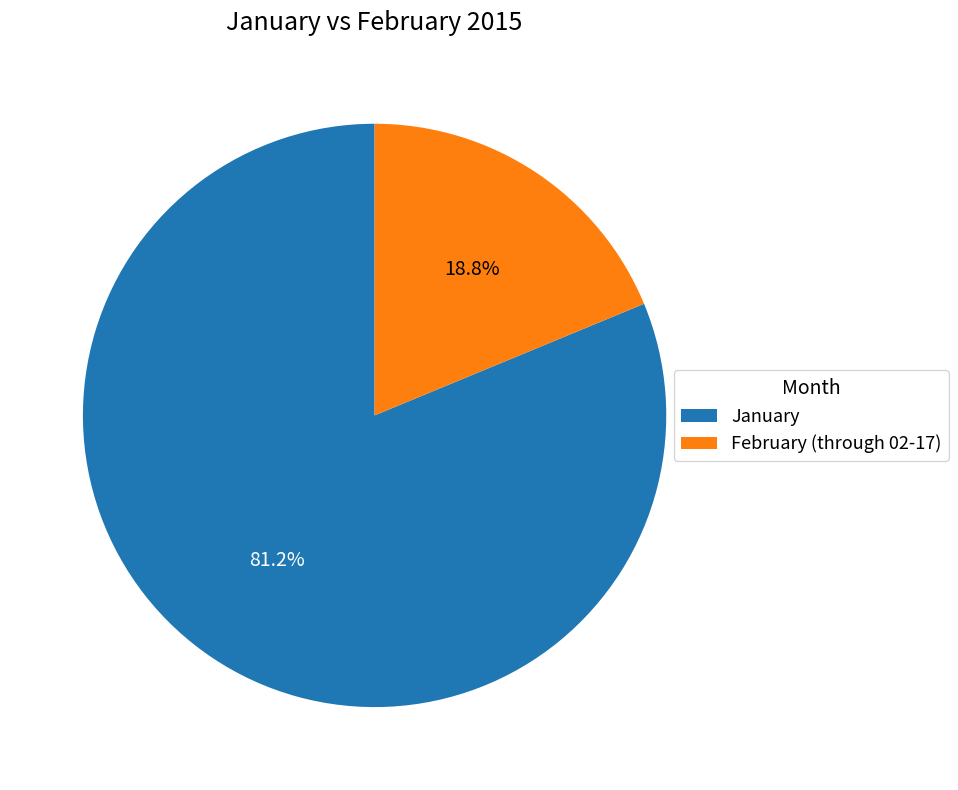

Between February (through 02-17) and January, which is larger?

January